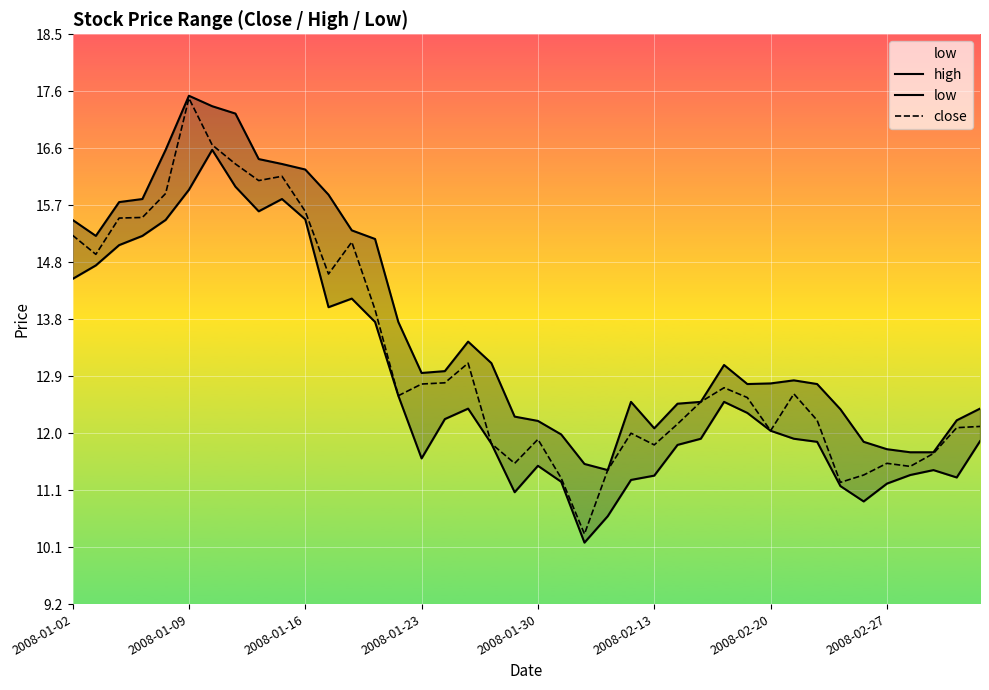

Reading left to right, extract all data points from this chart.

high: 15.5	15.2	15.8	15.8	16.6	17.5	17.3	17.2	16.4	16.4	16.3	15.9	15.3	15.2	13.8	13.0	13.0	13.5	13.1	12.3	12.2	12.0	11.5	11.4	12.5	12.1	12.5	12.5	13.1	12.8	12.8	12.8	12.8	12.4	11.8	11.7	11.7	11.7	12.2	12.4
low: 14.5	14.7	15.1	15.2	15.5	15.9	16.6	16.0	15.6	15.8	15.5	14.0	14.2	13.8	12.6	11.6	12.2	12.4	11.8	11.0	11.5	11.2	10.2	10.6	11.2	11.3	11.8	11.9	12.5	12.3	12.0	11.9	11.8	11.1	10.9	11.2	11.3	11.4	11.3	11.9
close: 15.2	14.9	15.5	15.5	15.9	17.4	16.7	16.4	16.1	16.2	15.6	14.6	15.1	14.0	12.6	12.8	12.8	13.1	11.8	11.5	11.9	11.3	10.3	11.4	12.0	11.8	12.1	12.5	12.7	12.6	12.0	12.6	12.2	11.2	11.3	11.5	11.4	11.7	12.1	12.1